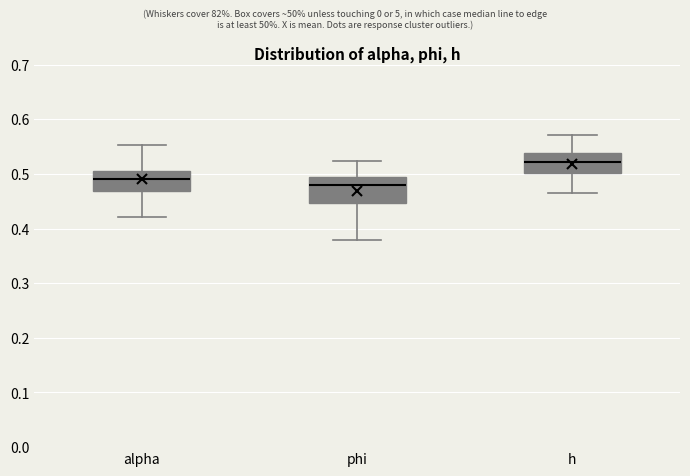

Where does the lower whisker of the box for alpha end on the y-axis? The values are not printed on the chart, so give them approximately, as read against the axis.

0.42